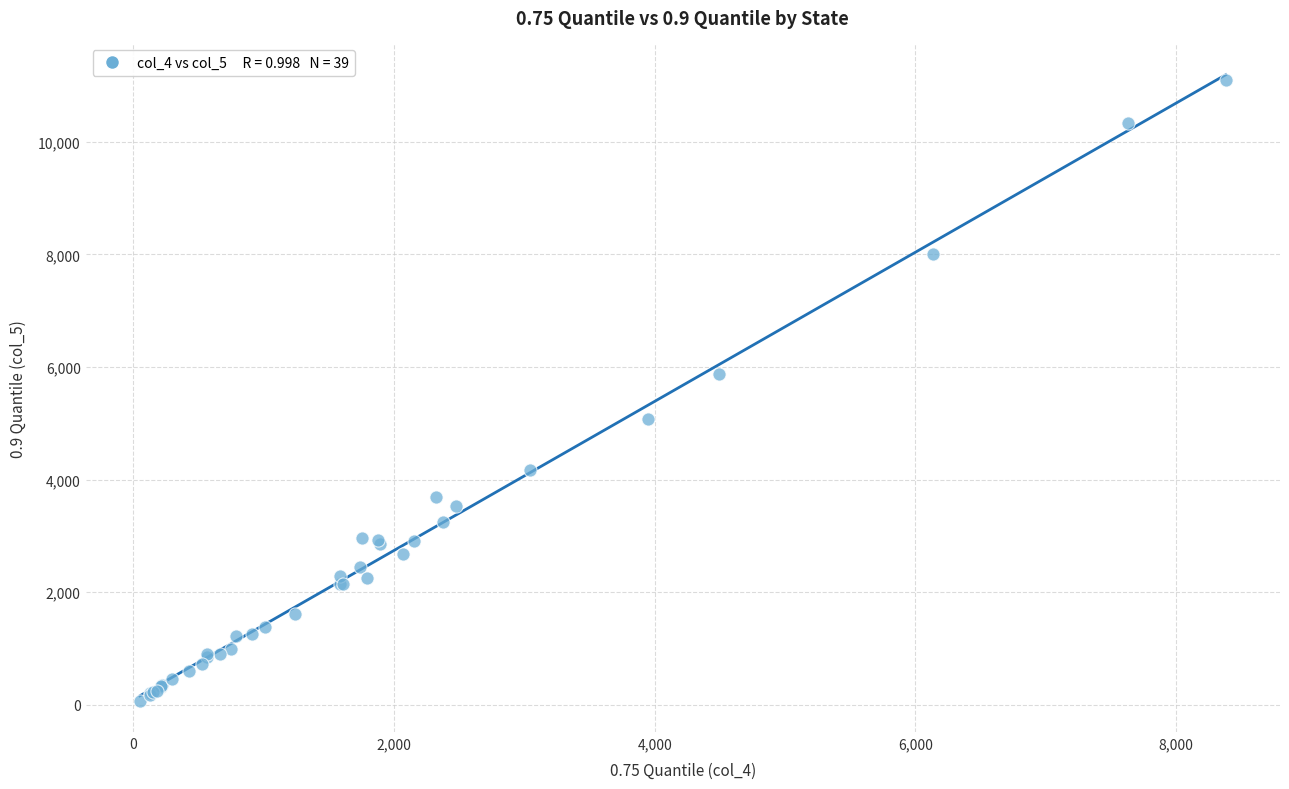

What Y value in the scatter plot is closest to 5582?

5883.7